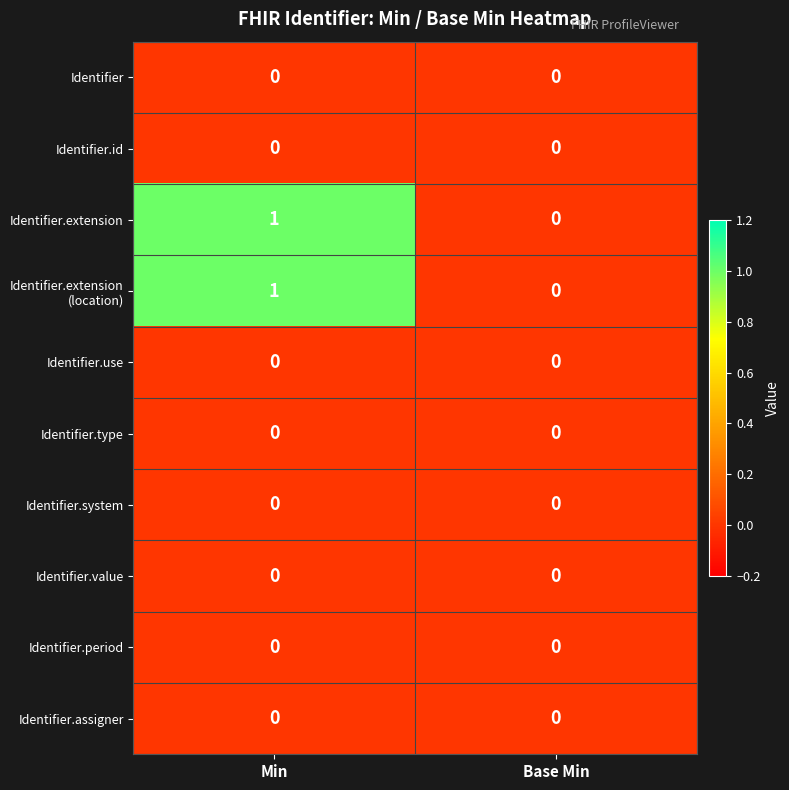

Is it true that Identifier.id equals 0 at Base Min?

True